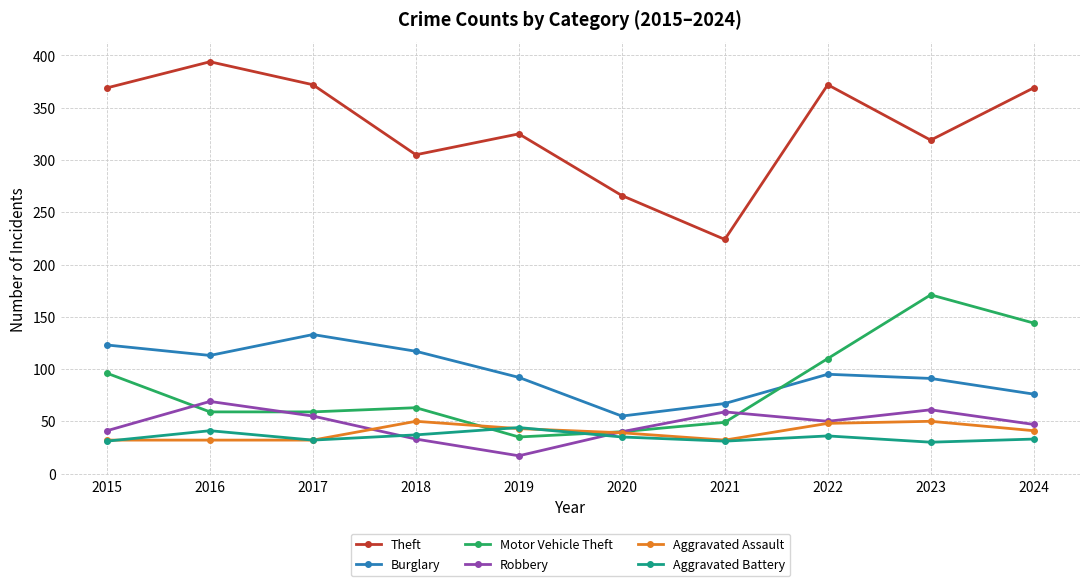

True or false: Theft has more than 1 points higher than both neighbors.

True